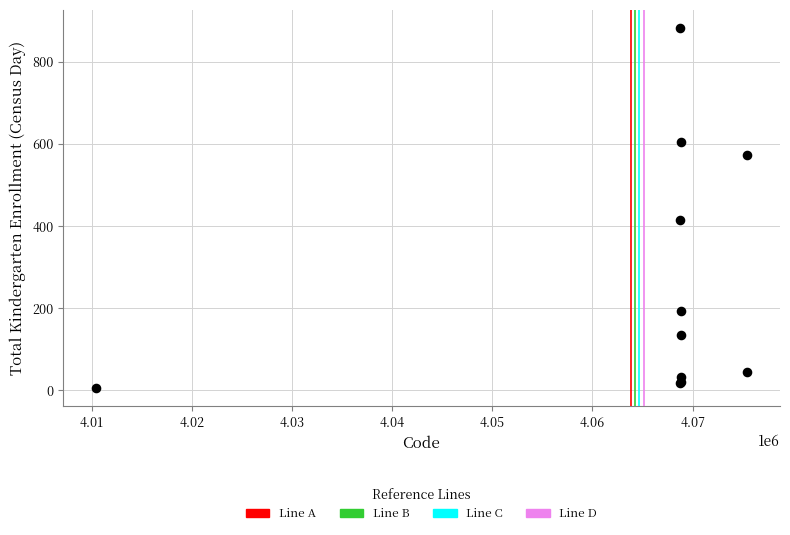

What Y value in the scatter plot is closest to 443?

415